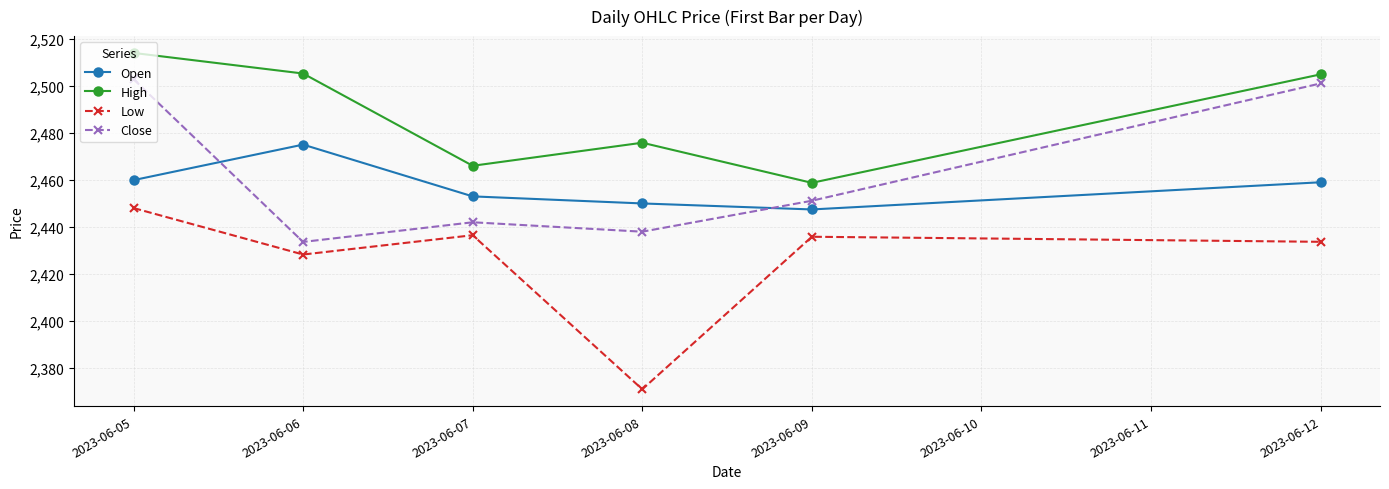

At which category does High reach its first local peak?

2023-06-08